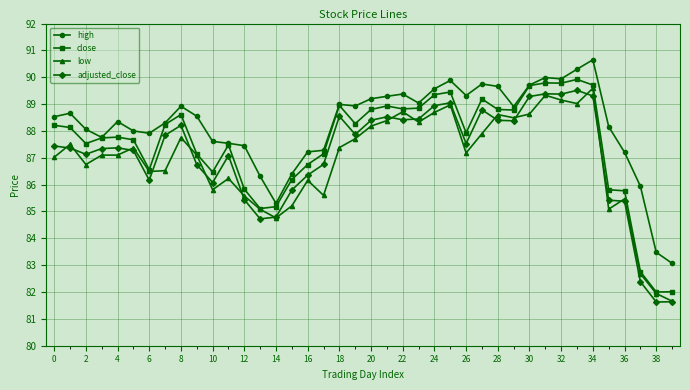

Which series has the largest total across all categories?

high